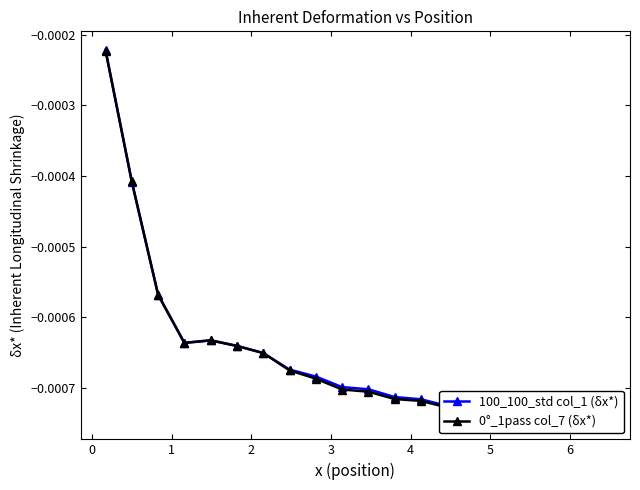

Is it true that 100_100_std col_1 (δx*) equals -0.0 at 11?

False